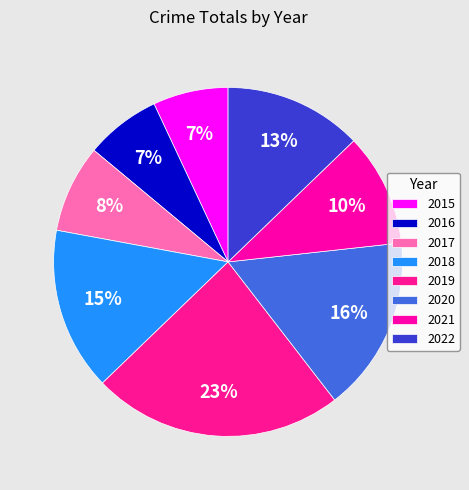

To the nearest percent, what is the difference between the largest and smallest slice percentages?

16%